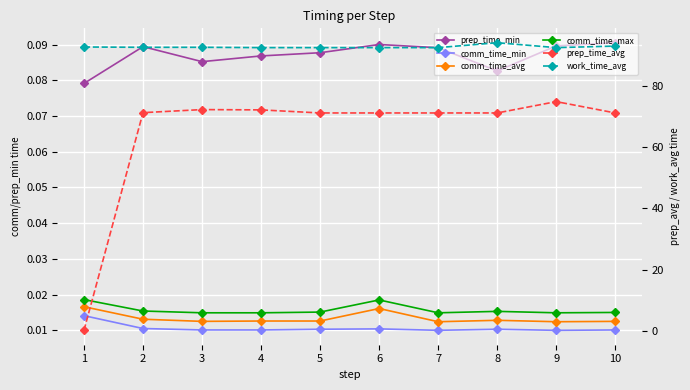

How many values in the prep_time_avg series exceed 71?

9